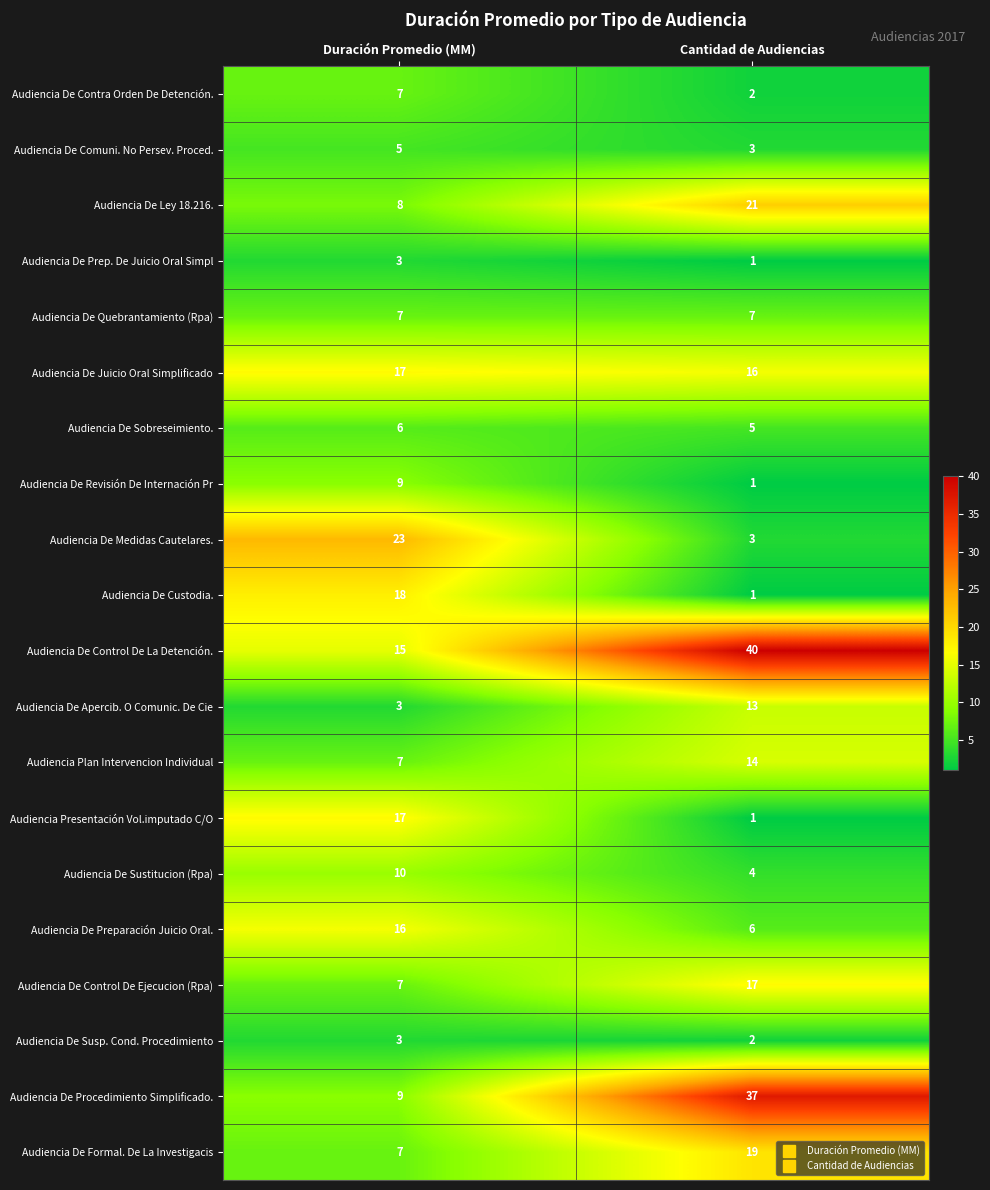

Rank the categories by Audiencia De Susp. Cond. Procedimiento value from lowest to highest.

Cantidad de Audiencias, Duración Promedio (MM)